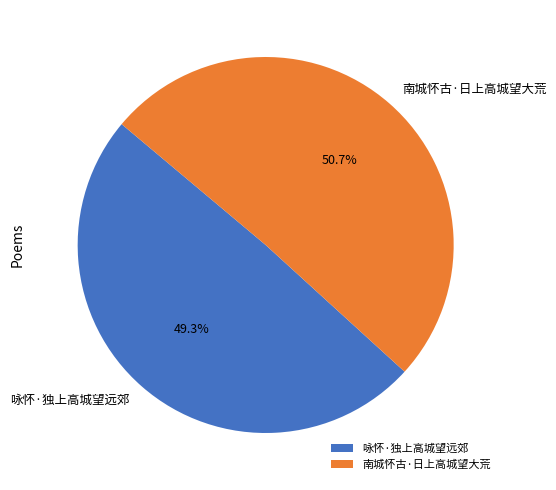

How many segments does this pie chart have?

2